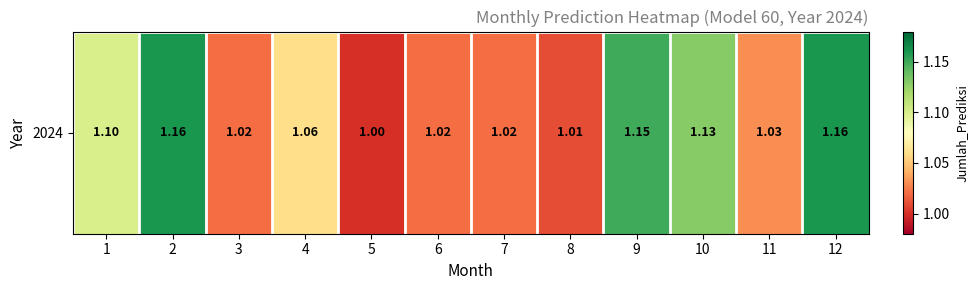

List the labels in order of value, smallest first.

5, 8, 3, 6, 7, 11, 4, 1, 10, 9, 2, 12